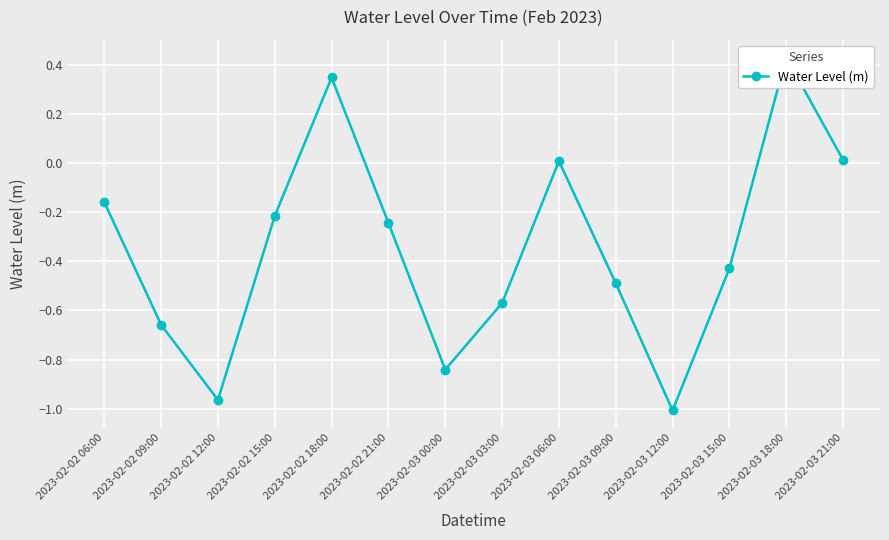

At which label is the value closest to 0?

2023-02-03 06:00